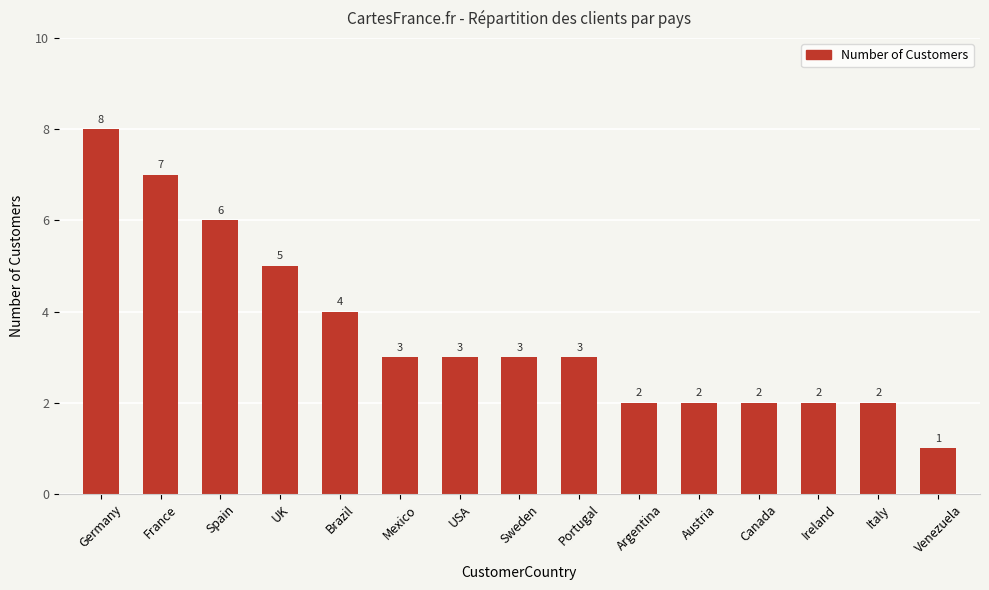

How many bars are there in total?

15